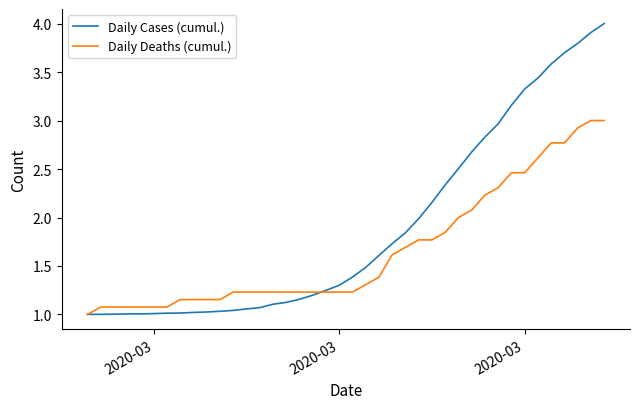

List the series in order of their peak value, lowest first.

Daily Deaths (cumul.), Daily Cases (cumul.)